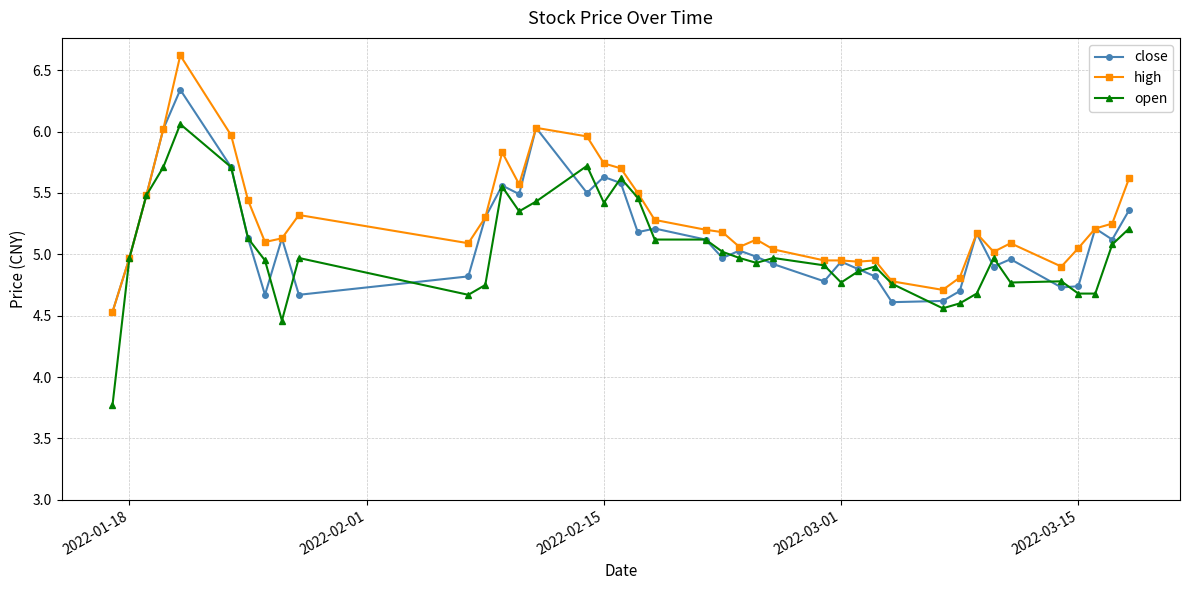

How many data points in open are less than 4?

1